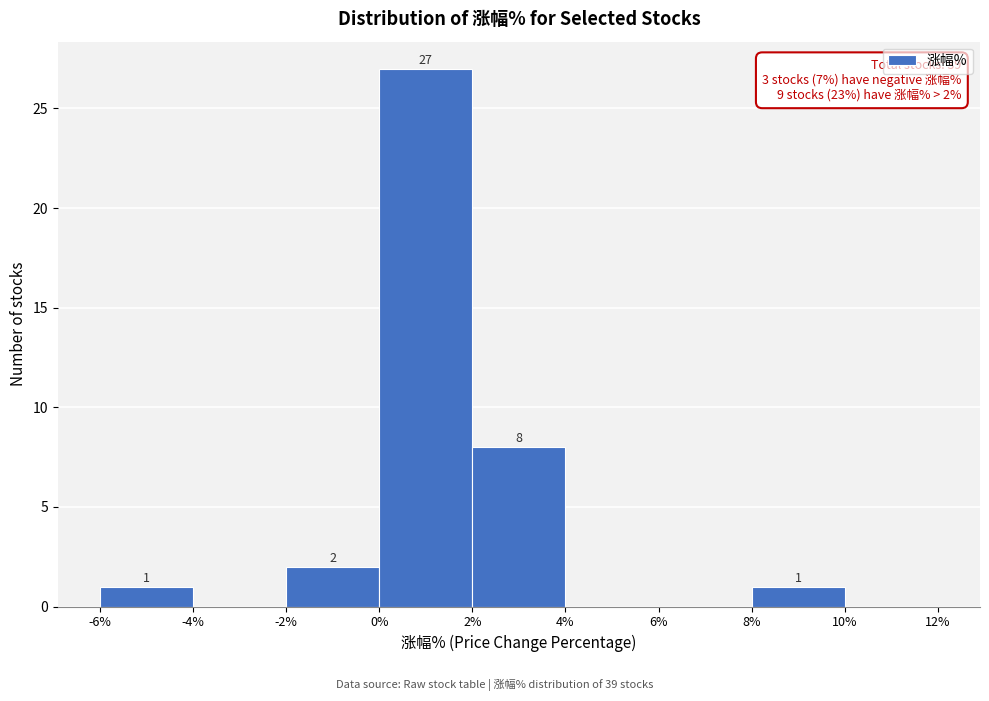

Which range on the x-axis has the tallest bar?

0% to 2%